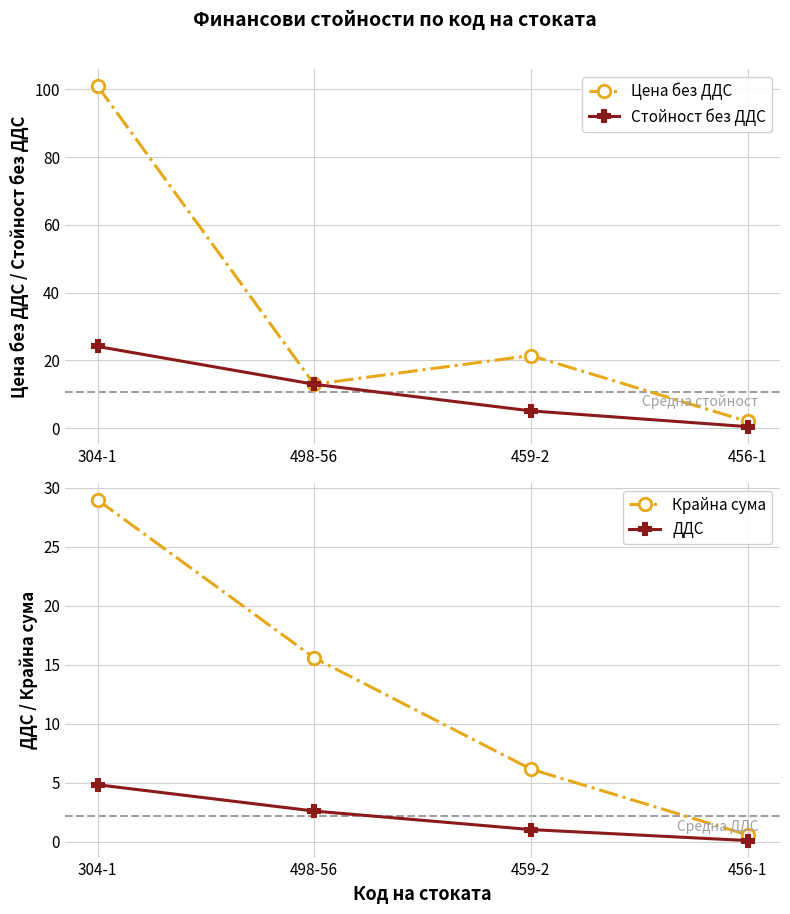

What is the label of the 2nd point from the left?

498-56